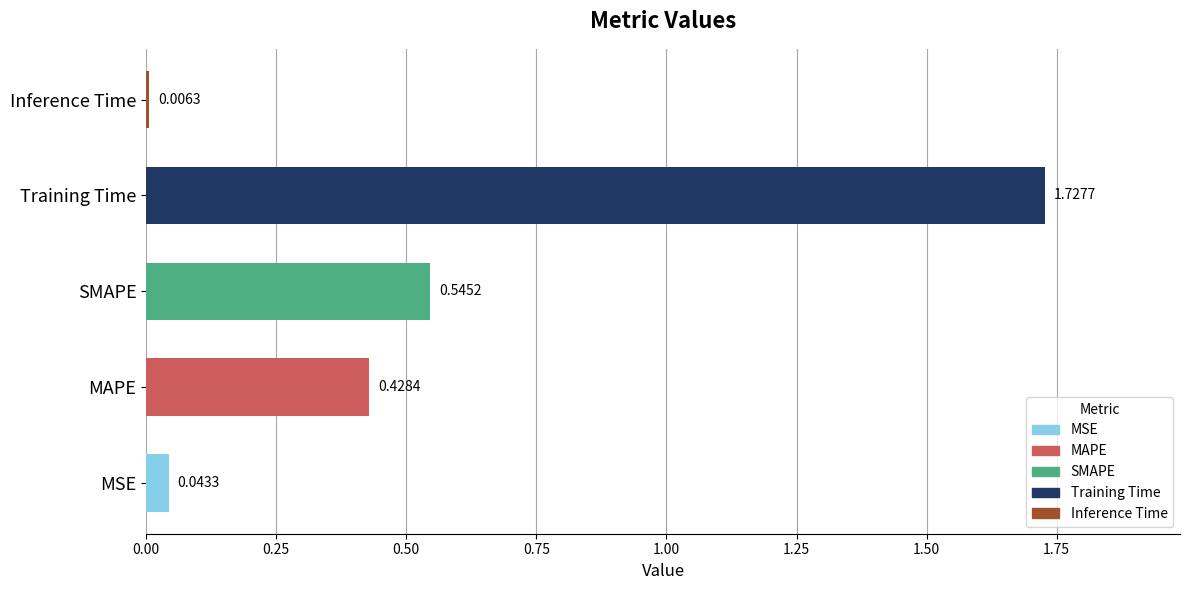

Between Inference Time and MAPE, which is larger?

MAPE